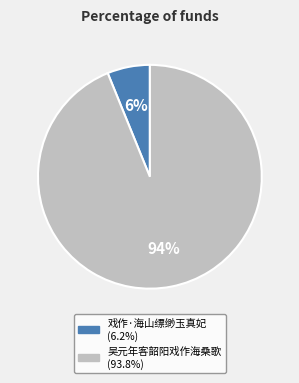

Which category has the smallest portion of the pie?

戏作·海山缥缈玉真妃